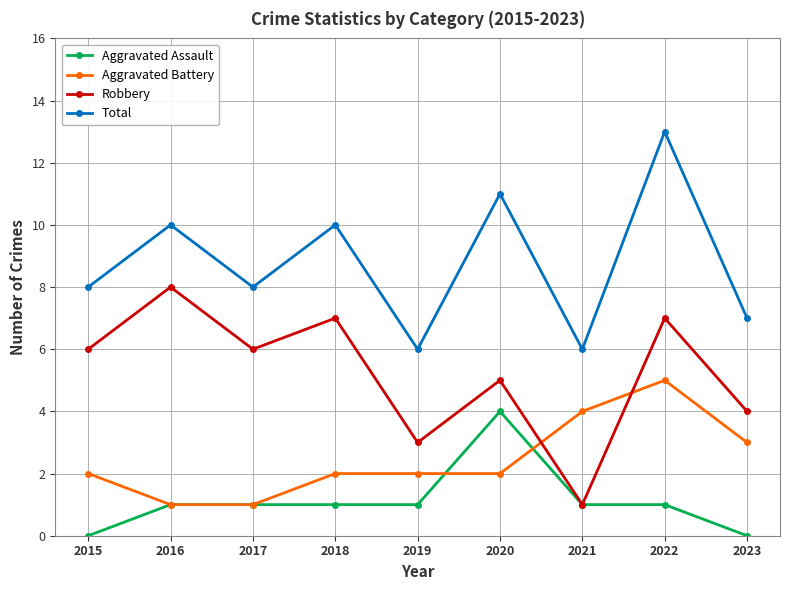

The Robbery series shows 7 at 2018. True or false?

True